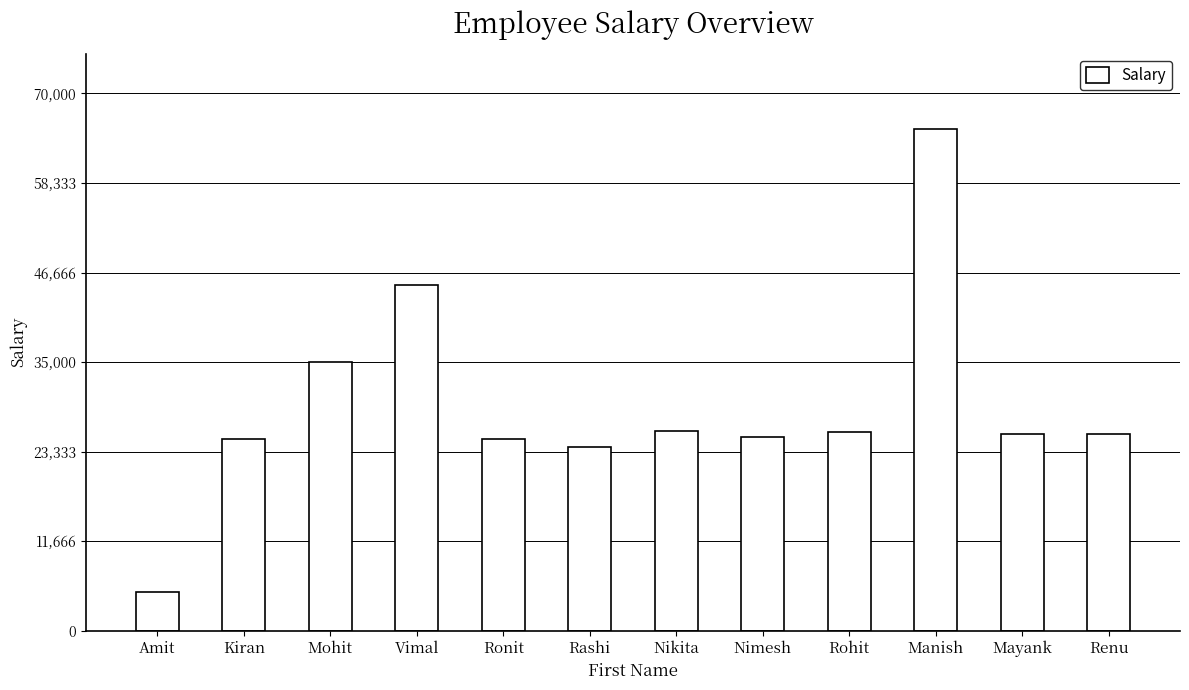

Are the bars grouped side by side (vs. stacked)?

No